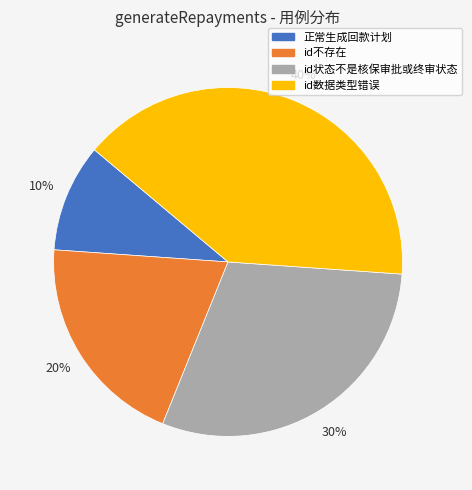

Do 正常生成回款计划 and id不存在 together represent more than half of the pie?

No